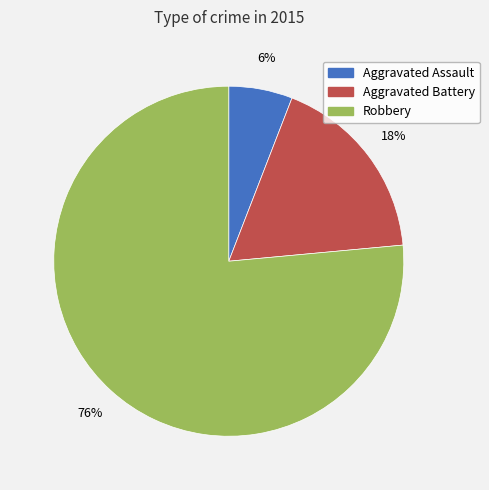

What is the smallest slice in the pie chart?

Aggravated Assault